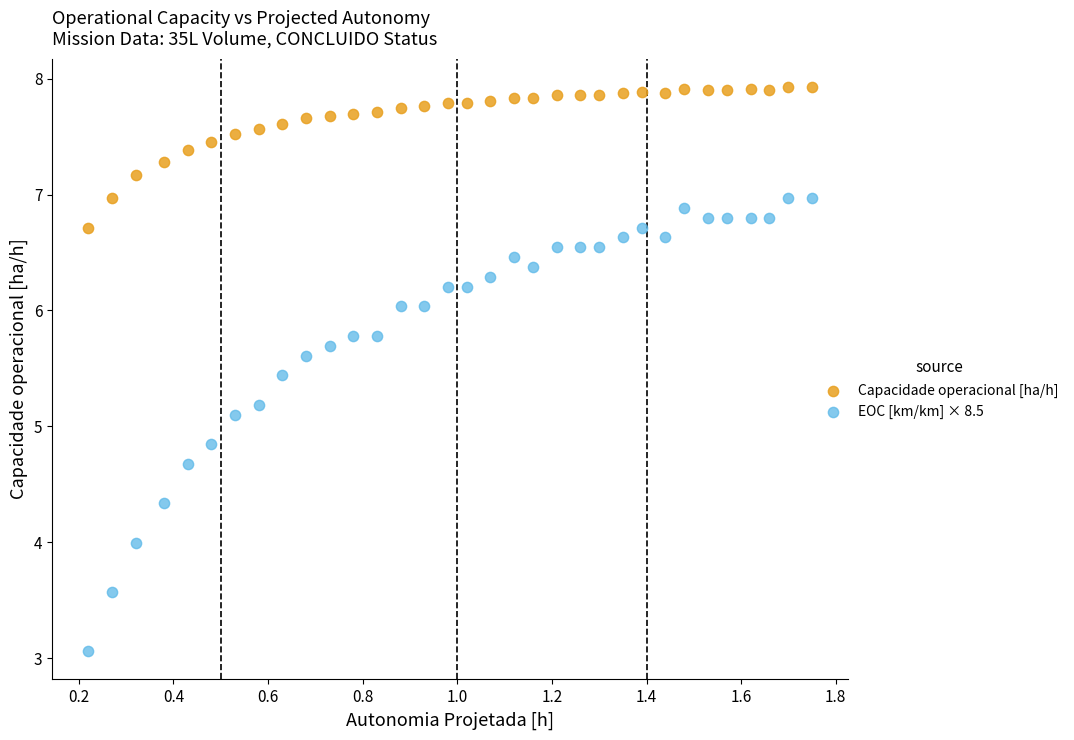

Across all data points, what is the range of Y values (max minus min)?

4.9